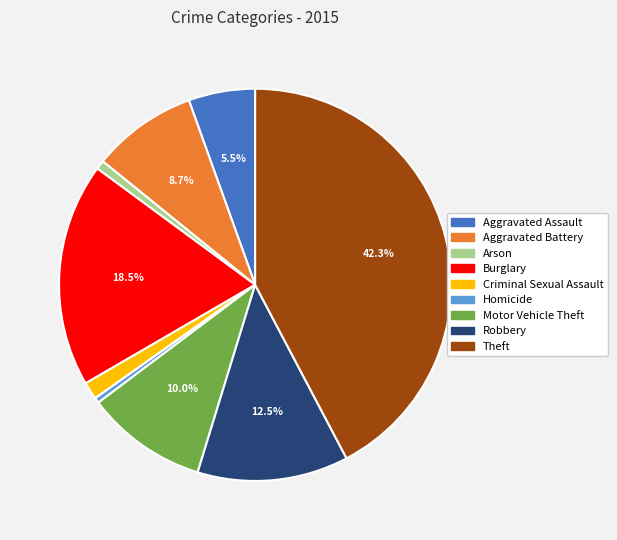

To the nearest percent, what is the average slice percentage?

11%